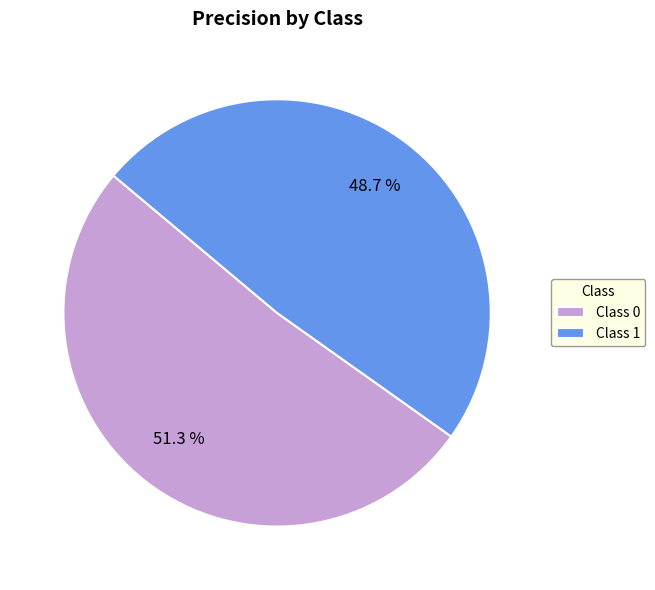

Which category has the smallest portion of the pie?

Class 1